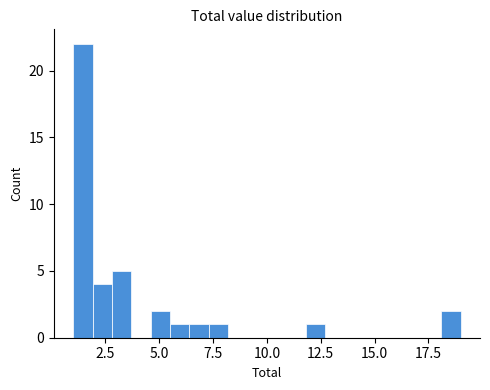

Read against the x-axis, roughly where is the centre of the tallest bar?

1.5